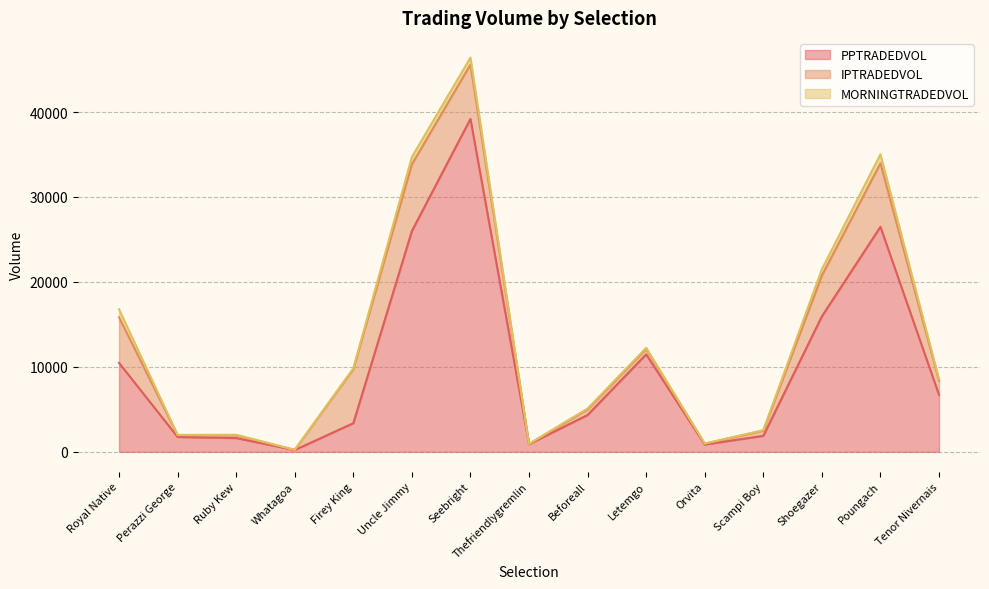

What is the label of the 5th point from the left?

Firey King